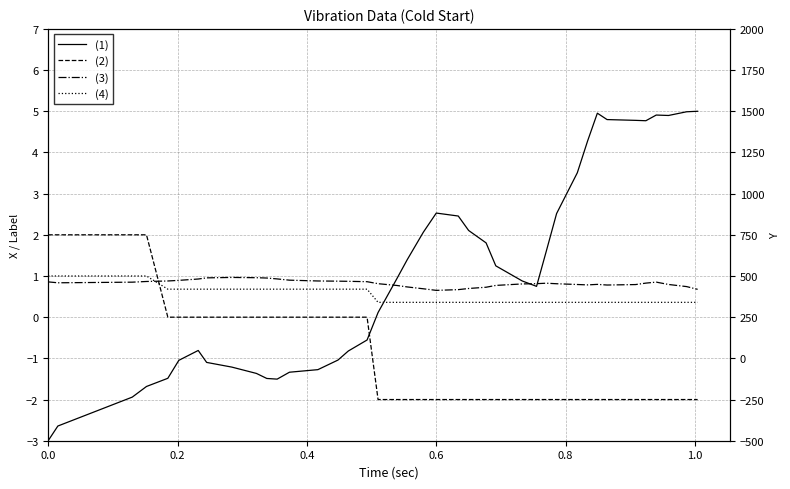

True or false: (2) and (4) cross at least once.

False